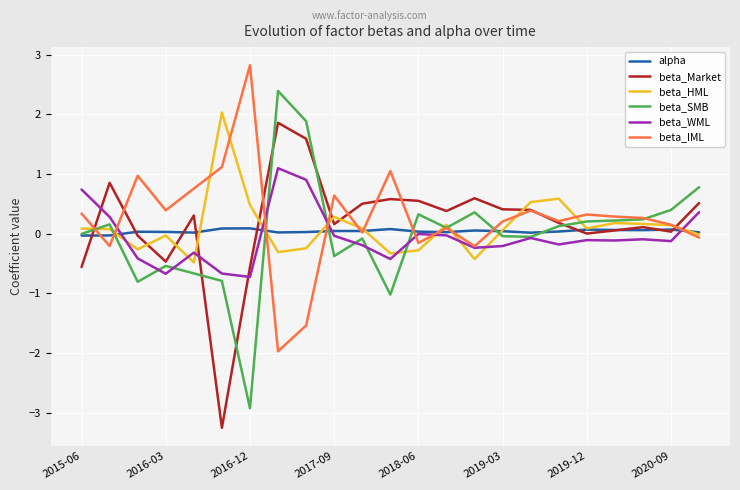

After their last crossing, which series has the higher values: beta_WML or beta_Market?

beta_Market